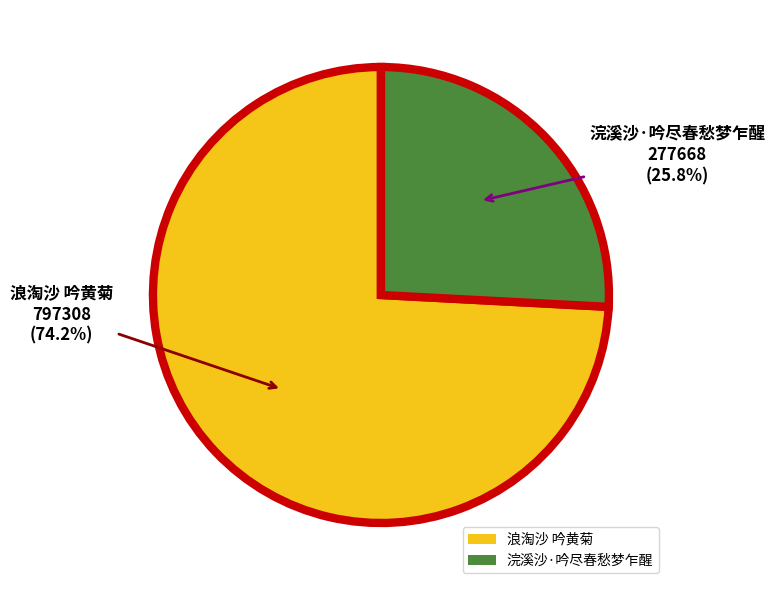

Rank the categories by value from highest to lowest.

浪淘沙 吟黄菊, 浣溪沙·吟尽春愁梦乍醒